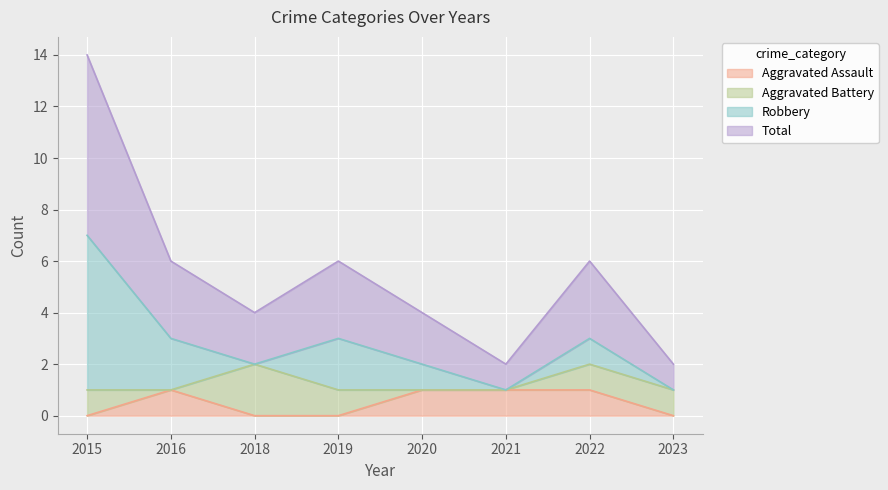

Is it true that Aggravated Assault equals 1 at 2021?

True